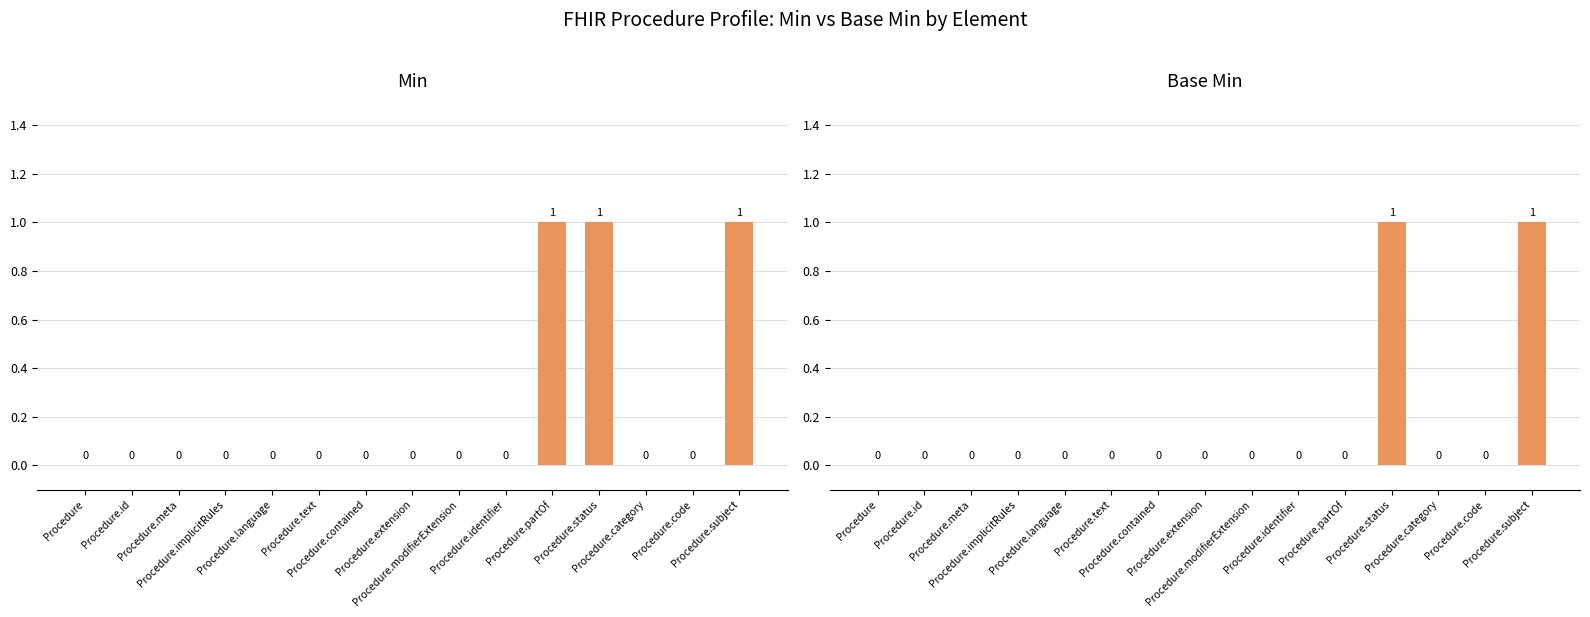

Which series changed the most between Procedure.contained and Procedure.category?

Min